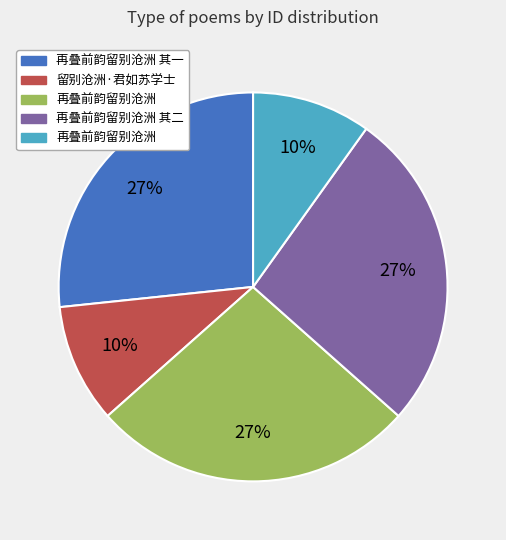

How many segments does this pie chart have?

5